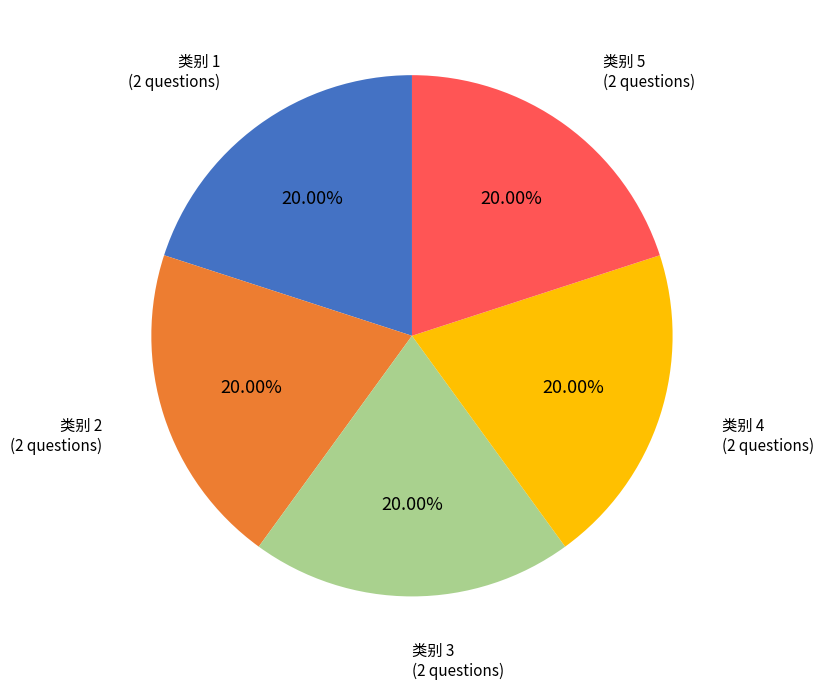

Does any single category account for the majority?

No